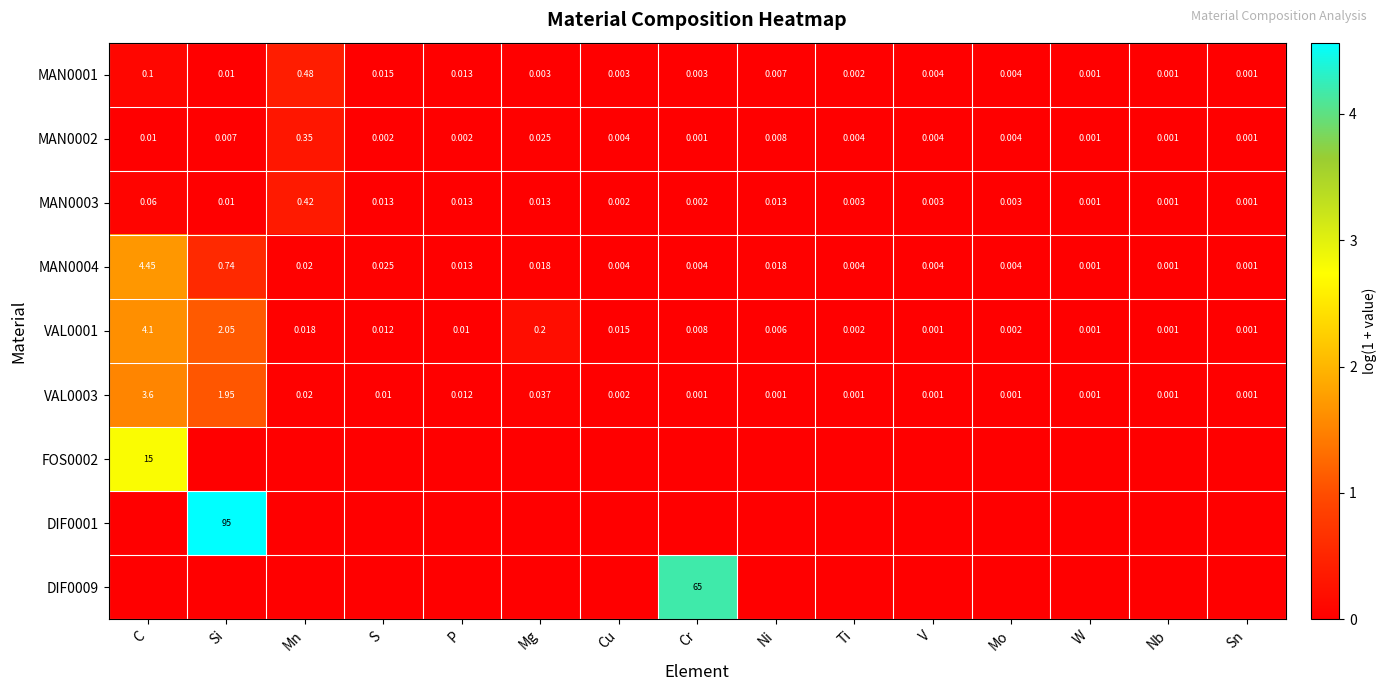

Is the value of MAN0001 at W greater than the value of MAN0003 at C?

No